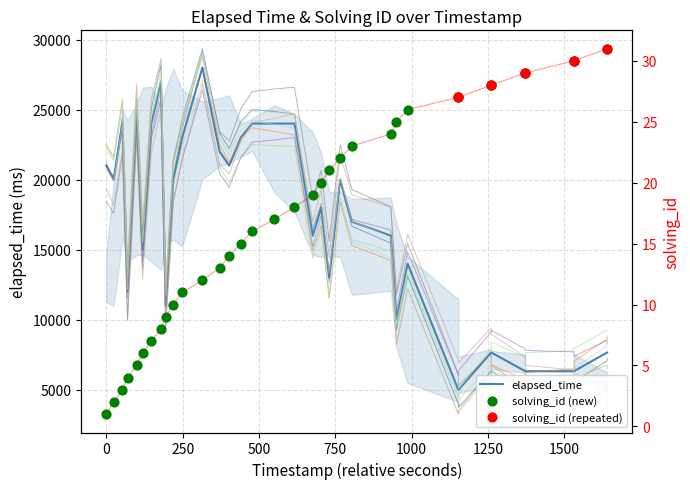

Which series reaches the maximum Y coordinate?

elapsed_time